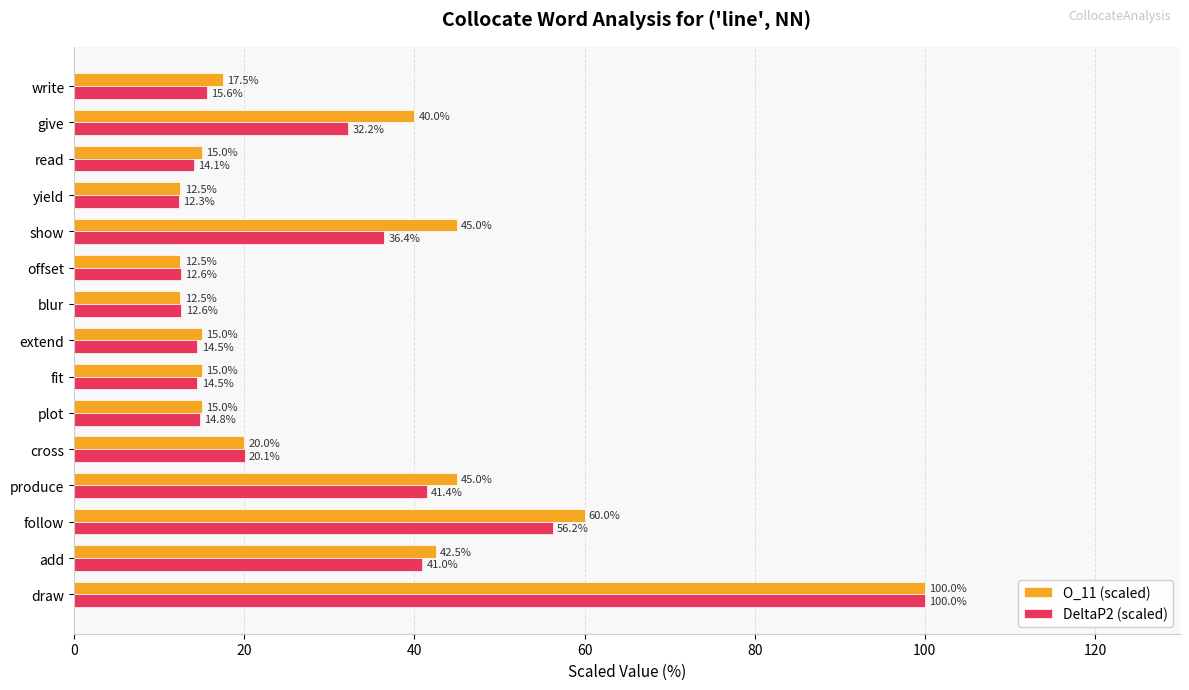

The value of DeltaP2 (scaled) at follow is 56.2. True or false?

True